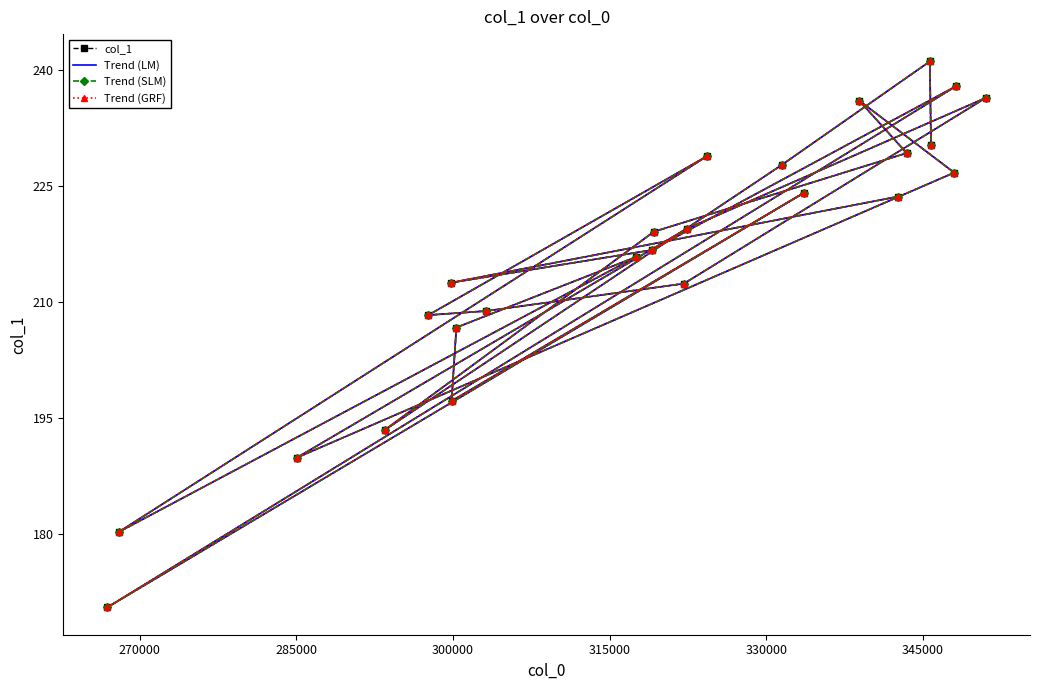

True or false: col_1 has a value of 43.3 at 345000.

False